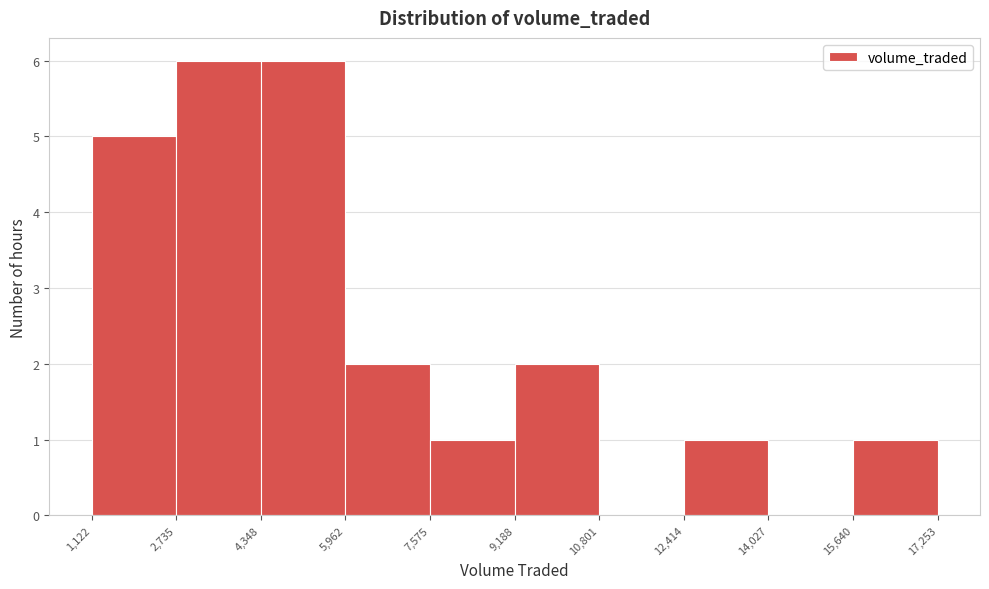

Reading left to right, transcribe this chart: for each bar, give the range it covers on the x-axis and its height. The values are not printed on the chart, so give them approximately, as read against the axis.

1,122 to 2,735: 5
2,735 to 4,348: 6
4,348 to 5,962: 6
5,962 to 7,575: 2
7,575 to 9,188: 1
9,188 to 10,801: 2
10,801 to 12,414: 0
12,414 to 14,027: 1
14,027 to 15,640: 0
15,640 to 17,253: 1